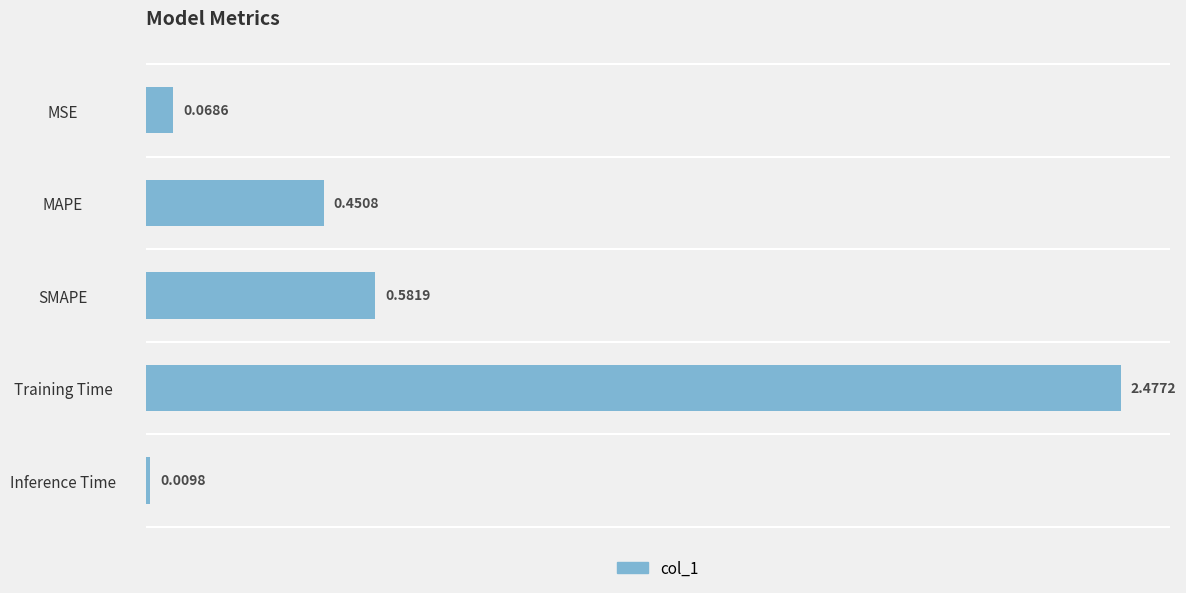

Between SMAPE and Training Time, which is larger?

Training Time